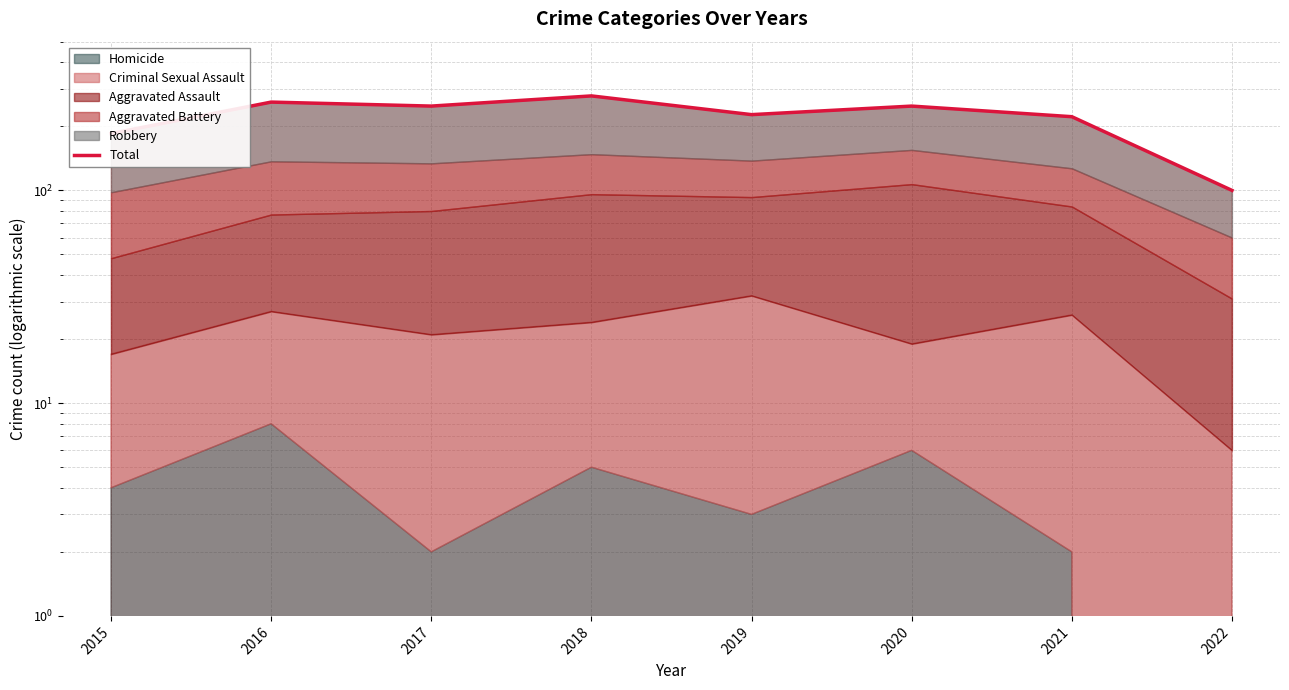

Reading left to right, what are all the values shown in this chart?

2015=185	2016=260	2017=249	2018=278	2019=227	2020=249	2021=222	2022=100